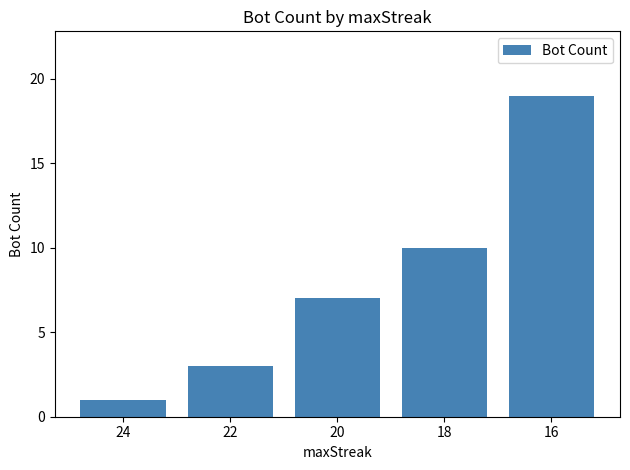

The value at 24 is 1. True or false?

True